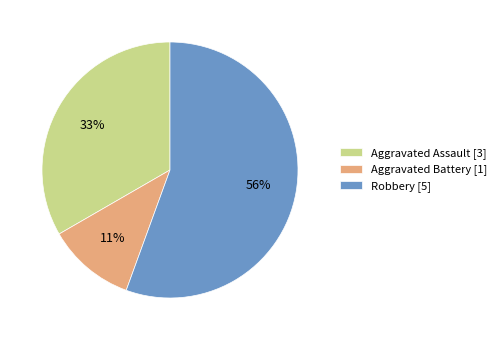

Between Aggravated Battery [1] and Robbery [5], which is larger?

Robbery [5]